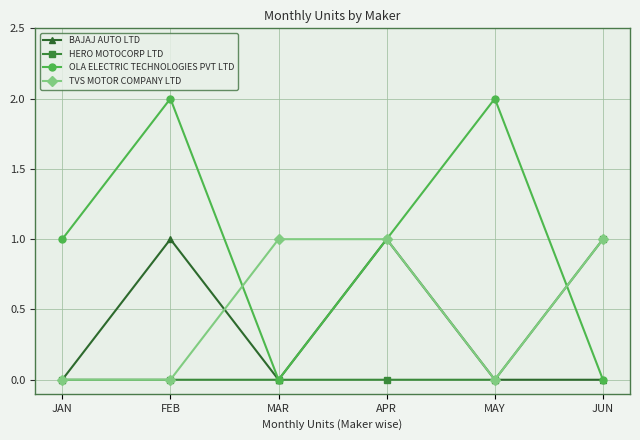

Rank the series by their average value, from lowest to highest.

HERO MOTOCORP LTD, BAJAJ AUTO LTD, TVS MOTOR COMPANY LTD, OLA ELECTRIC TECHNOLOGIES PVT LTD